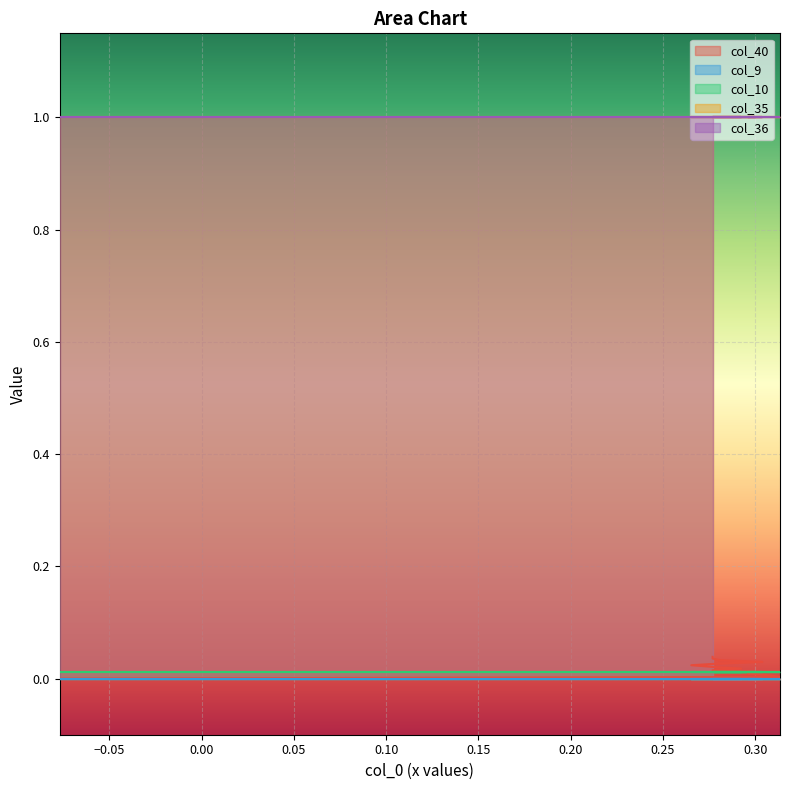

What is the greatest value displayed?

1.0